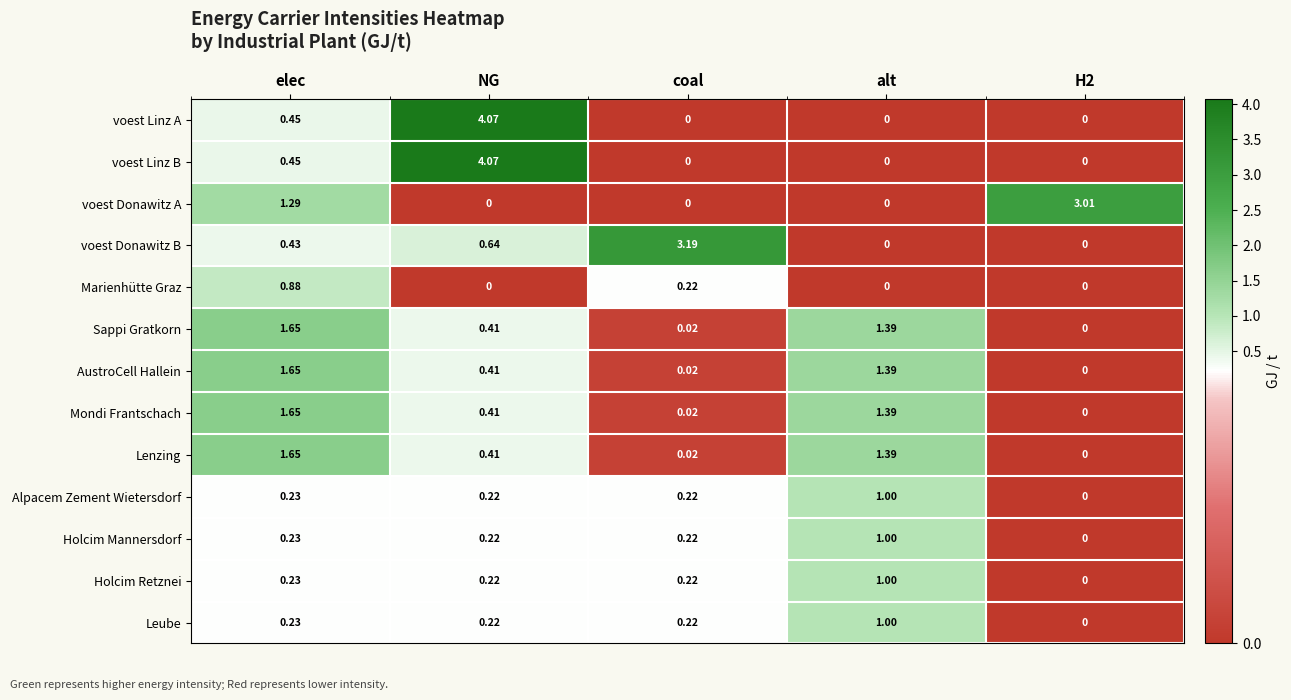

At which category is the sum across all series the highest?

NG